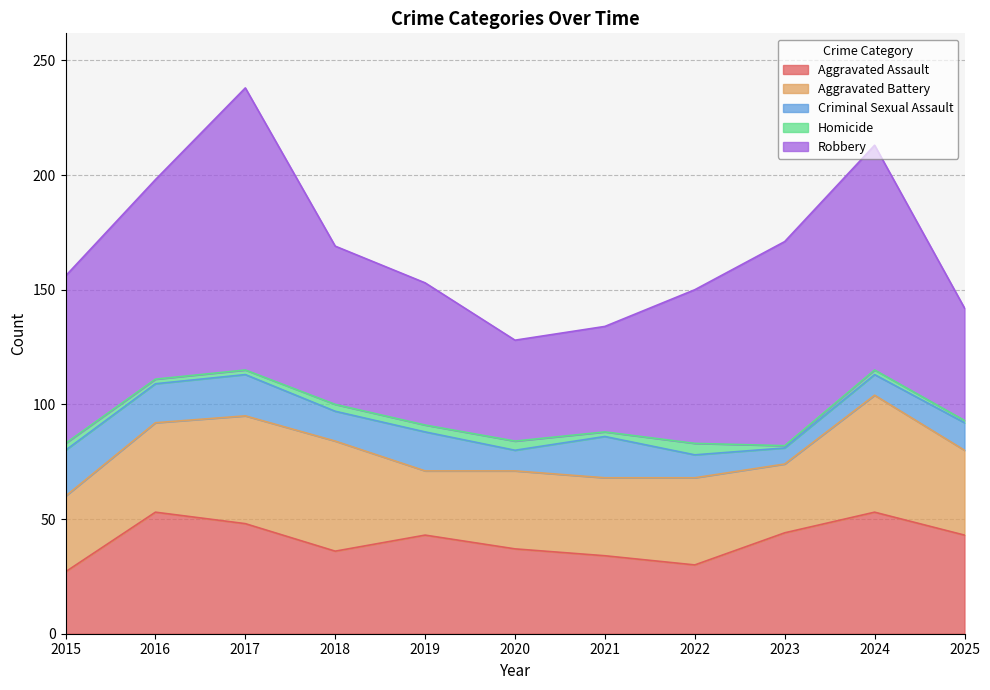

True or false: Homicide and Aggravated Battery intersect in this chart.

False